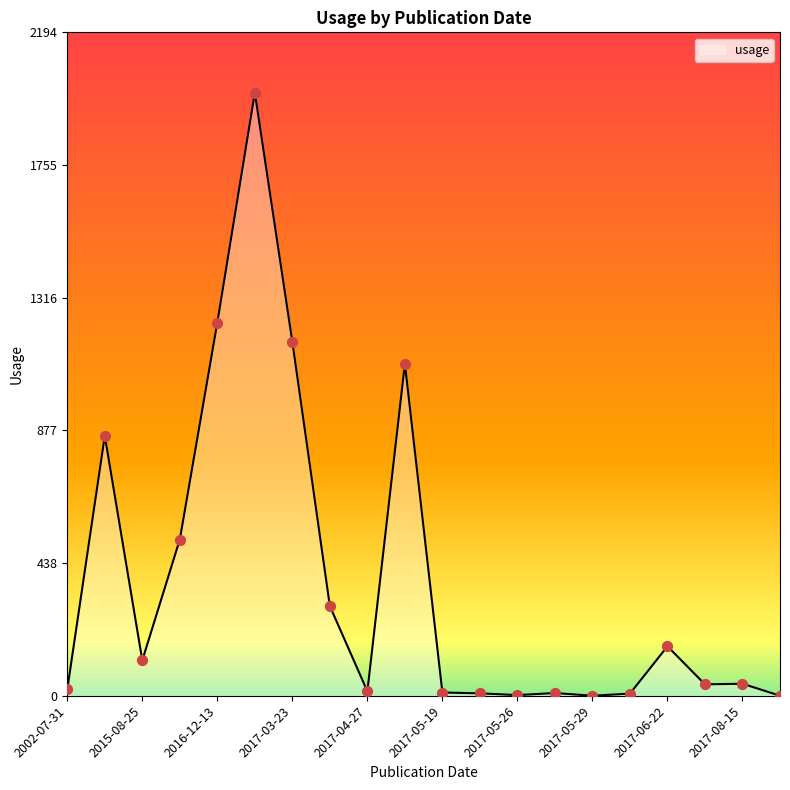

What is the greatest value displayed?

1995.4